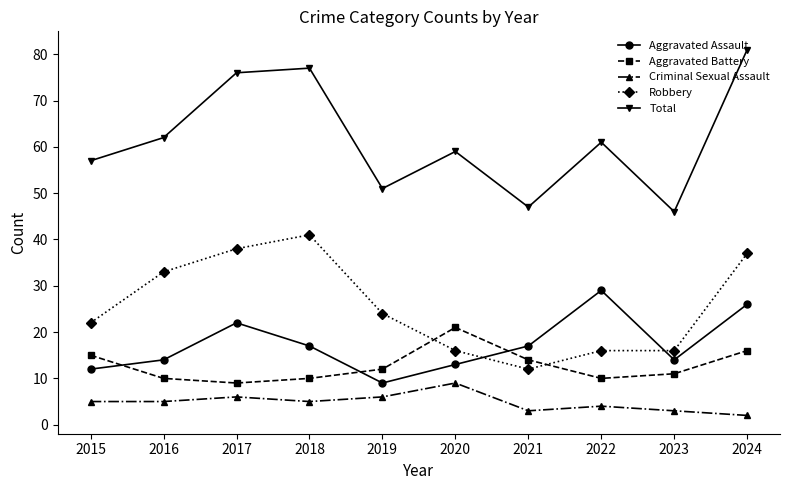

What is the average value of the Aggravated Battery series?

13